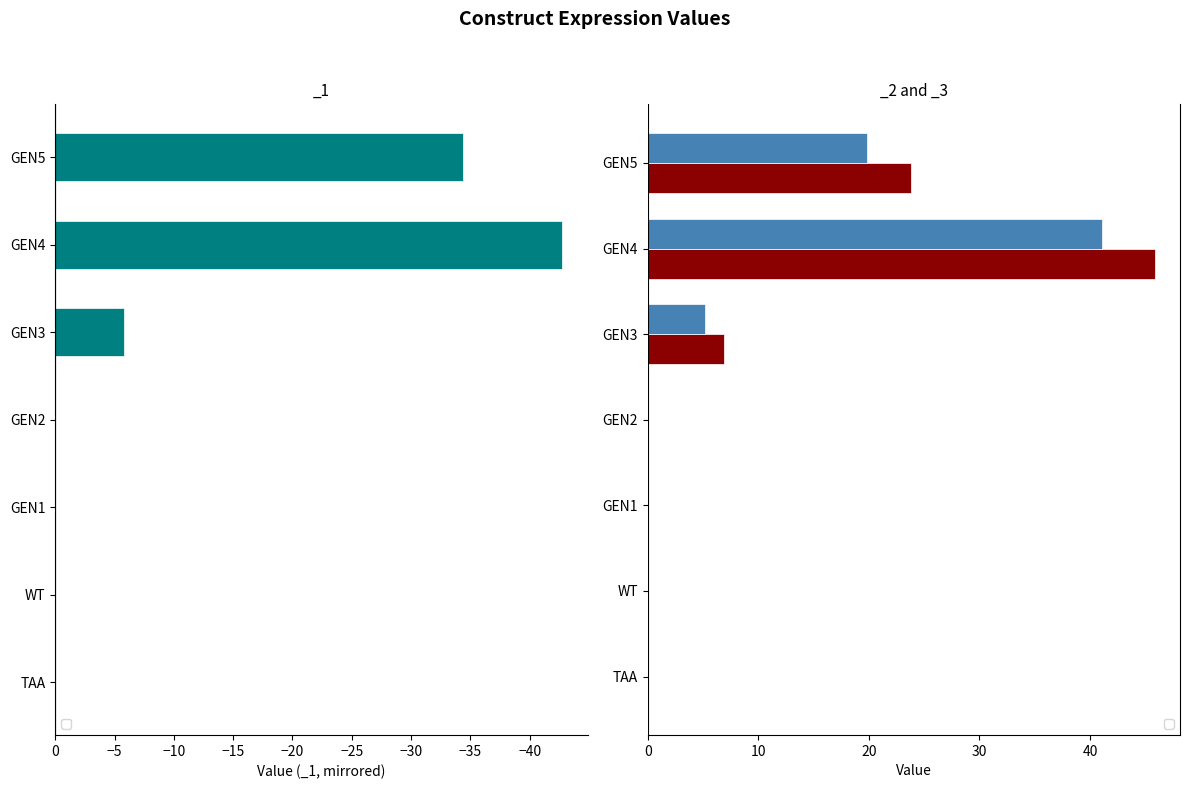

What is the lowest value of the _1 series?

-42.7